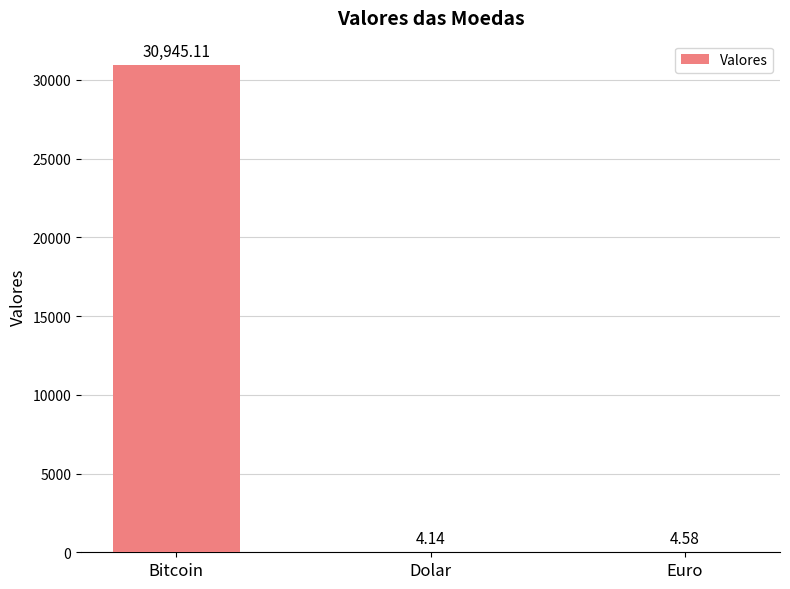

At which category does the chart reach its peak across all series?

Bitcoin